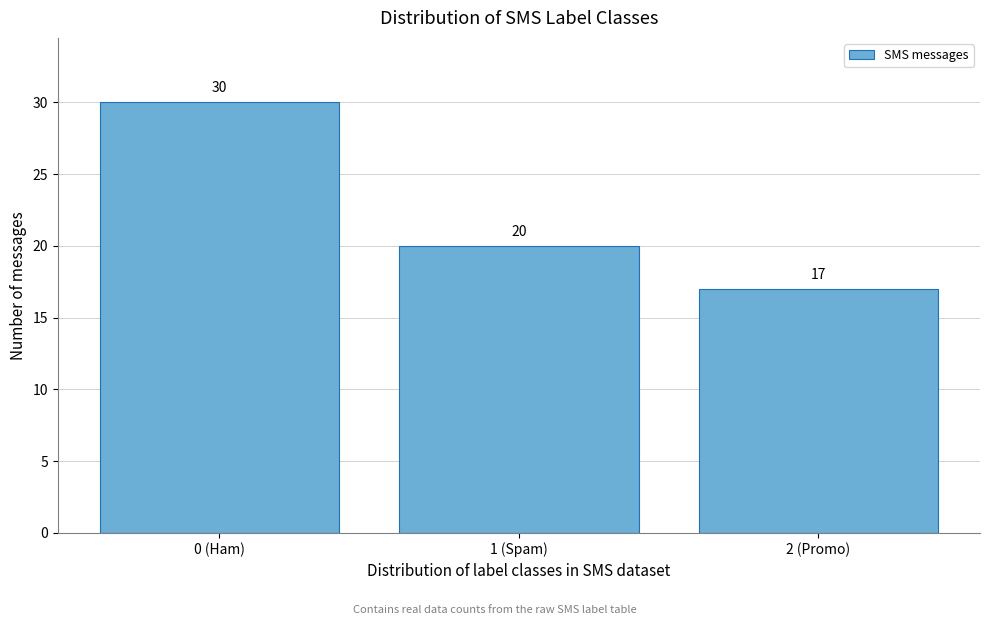

Reading right to left, transcribe all the data shown in this chart.

17	20	30